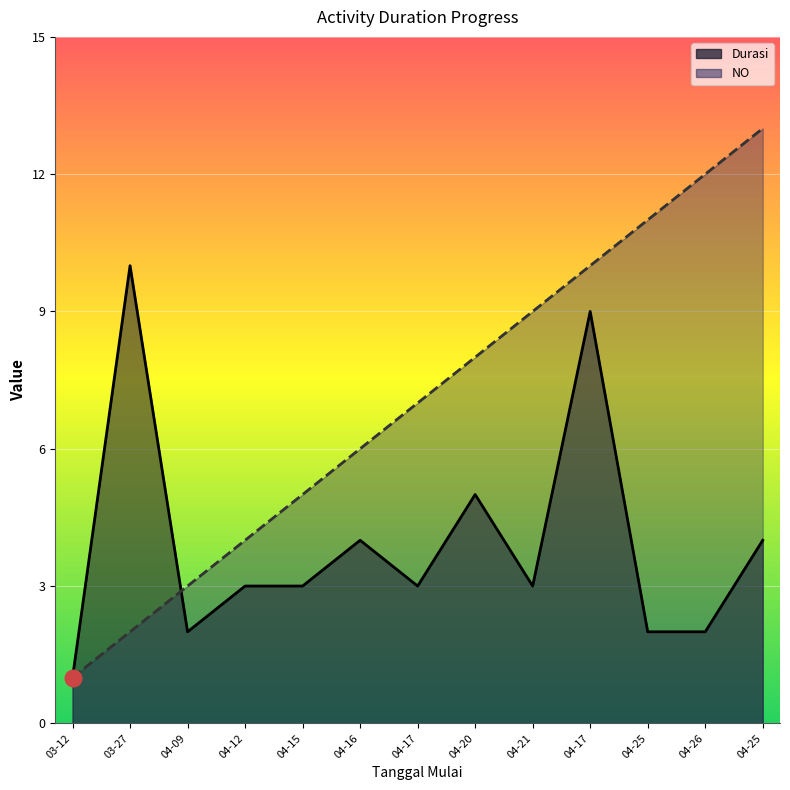

How many lines are shown in the chart?

2